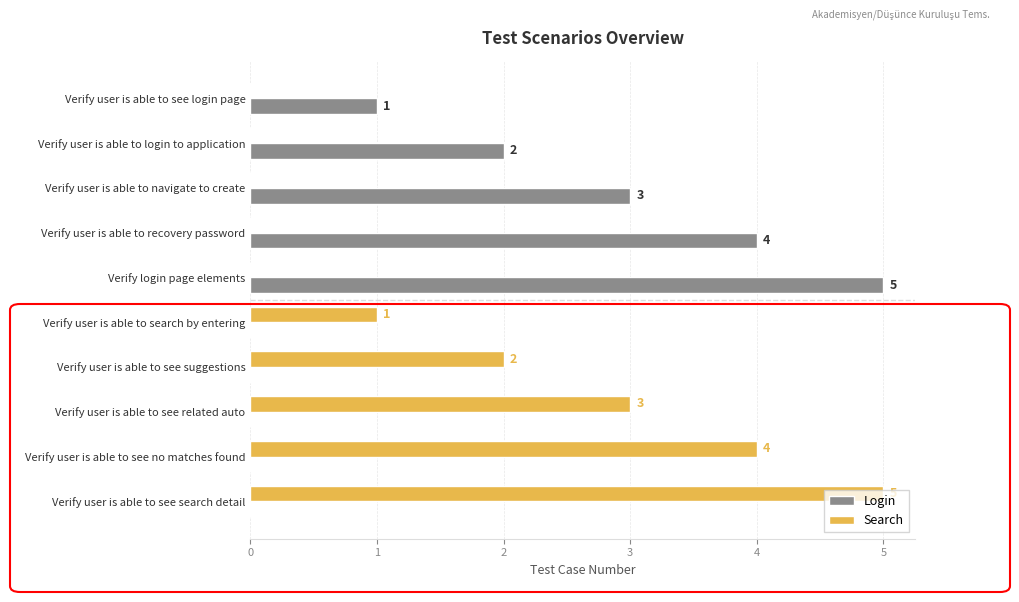

How many Search values are between 0 and 3?

8